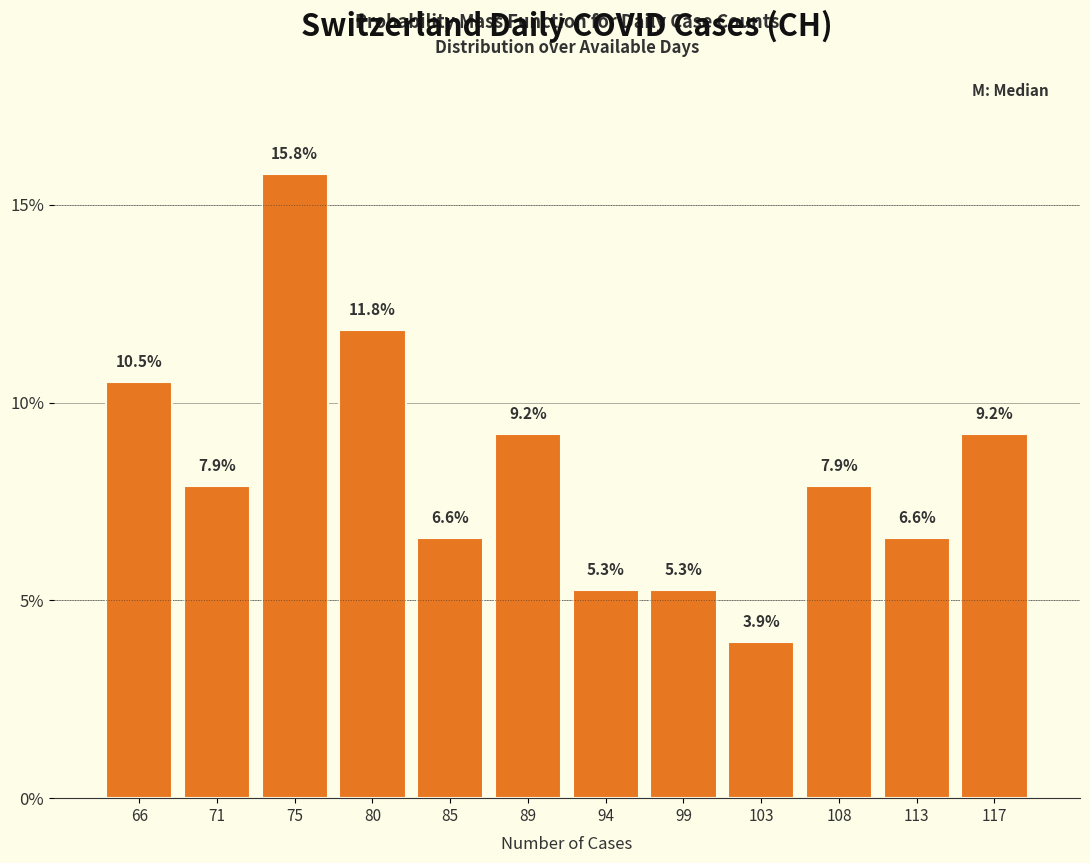

Reading right to left, what are all the values shown in this chart?

9.2	6.6	7.9	3.9	5.3	5.3	9.2	6.6	11.8	15.8	7.9	10.5